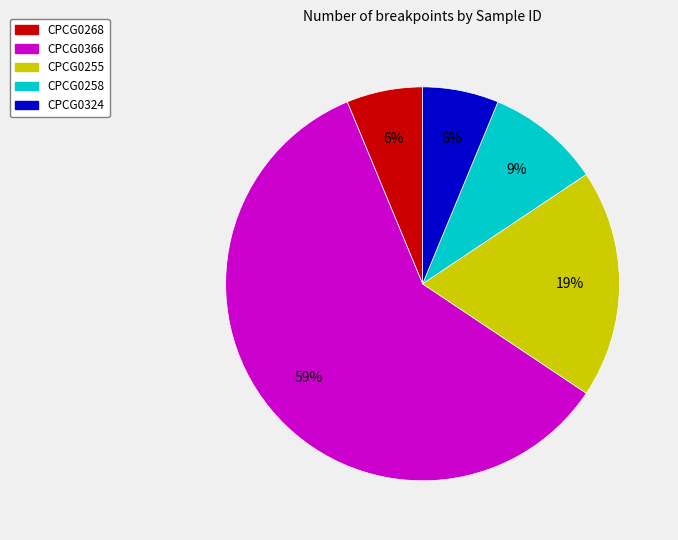

To the nearest percent, what portion does CPCG0268 represent?

6%